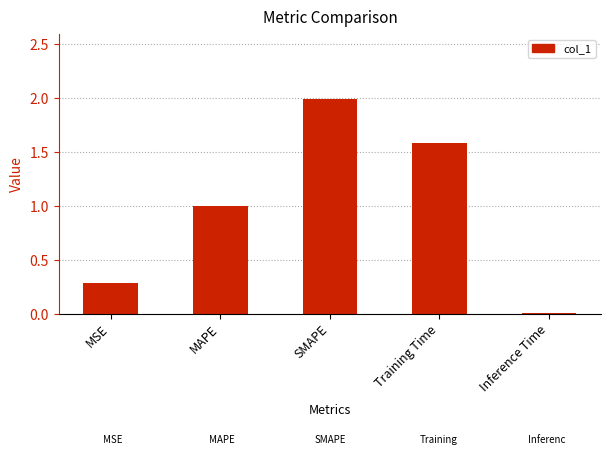

The chart shows a value of 1.3 at SMAPE. True or false?

False